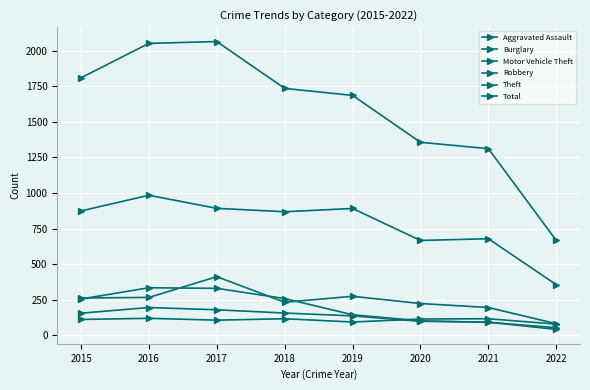

What is the value of the Aggravated Assault point at the 8th from the left?

77